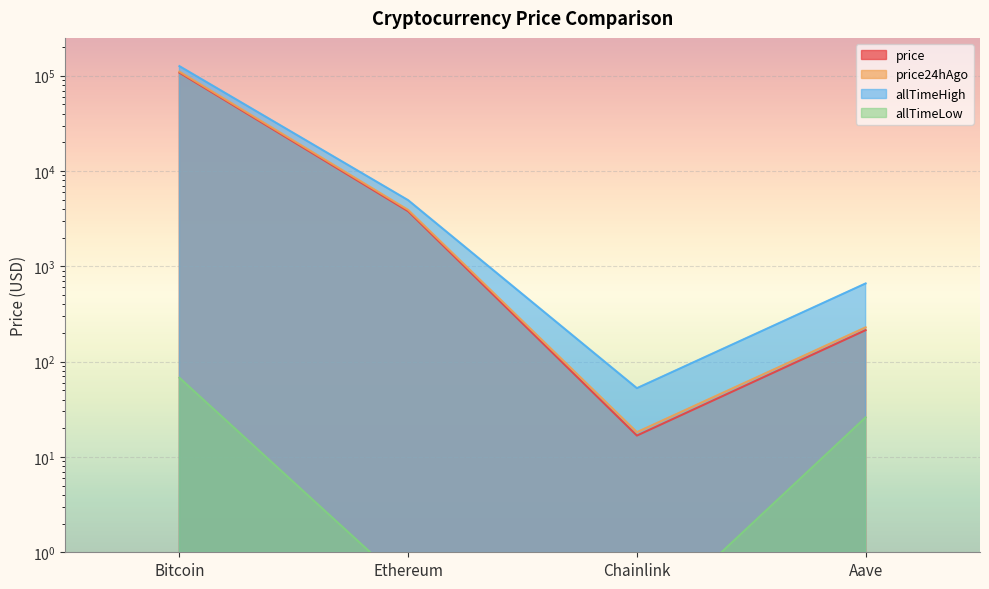

Is the value of price24hAgo at Ethereum greater than the value of price at Bitcoin?

No